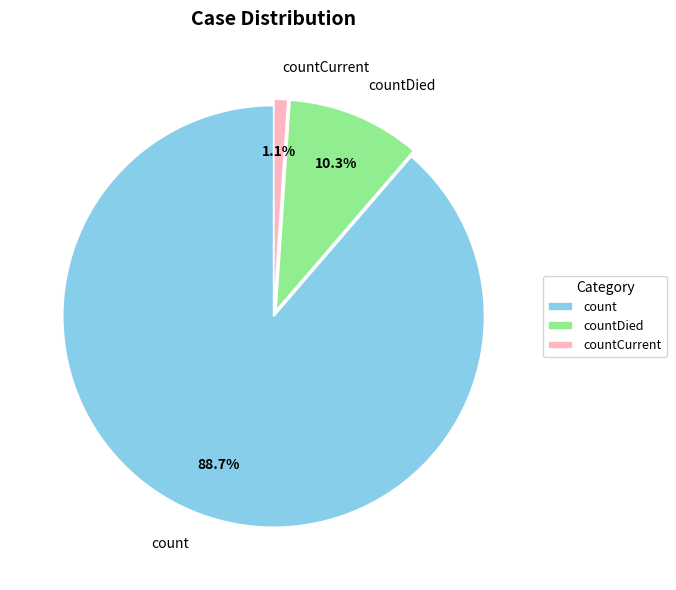

Which has a higher value, count or countDied?

count